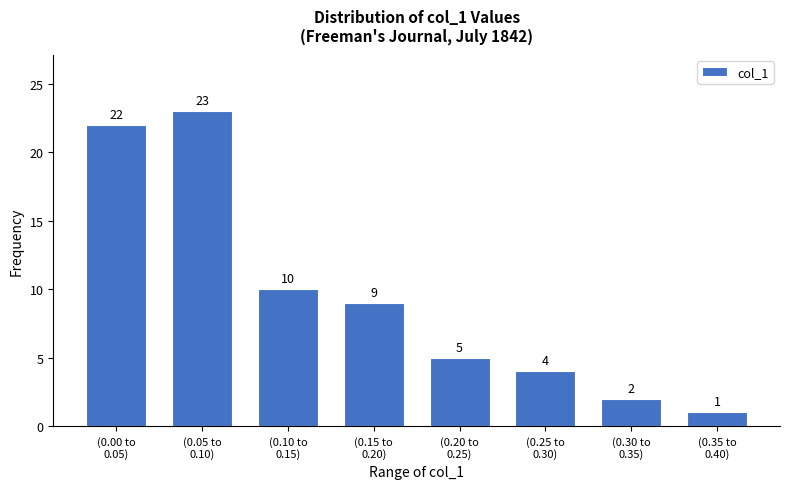

Reading right to left, transcribe all the data shown in this chart.

1	2	4	5	9	10	23	22